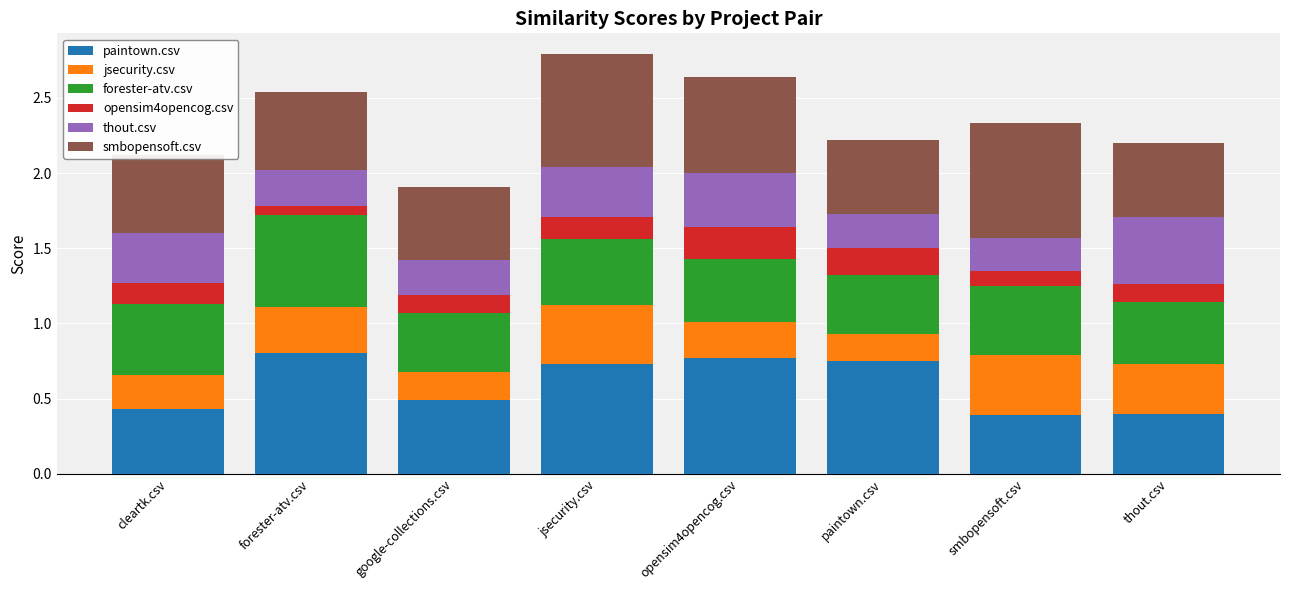

How many paintown.csv values are between 0 and 1?

8